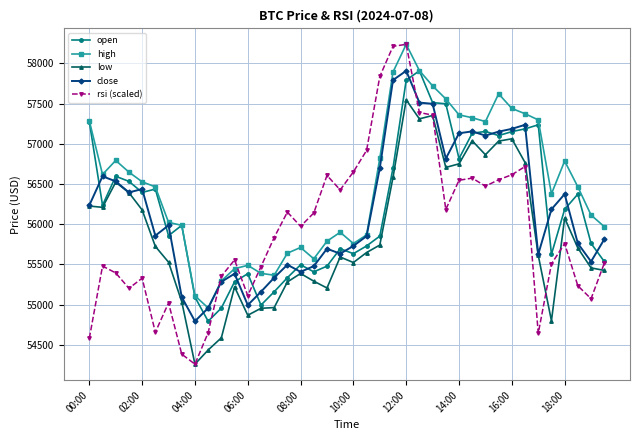

Which series has the widest spread of values?

rsi (scaled)